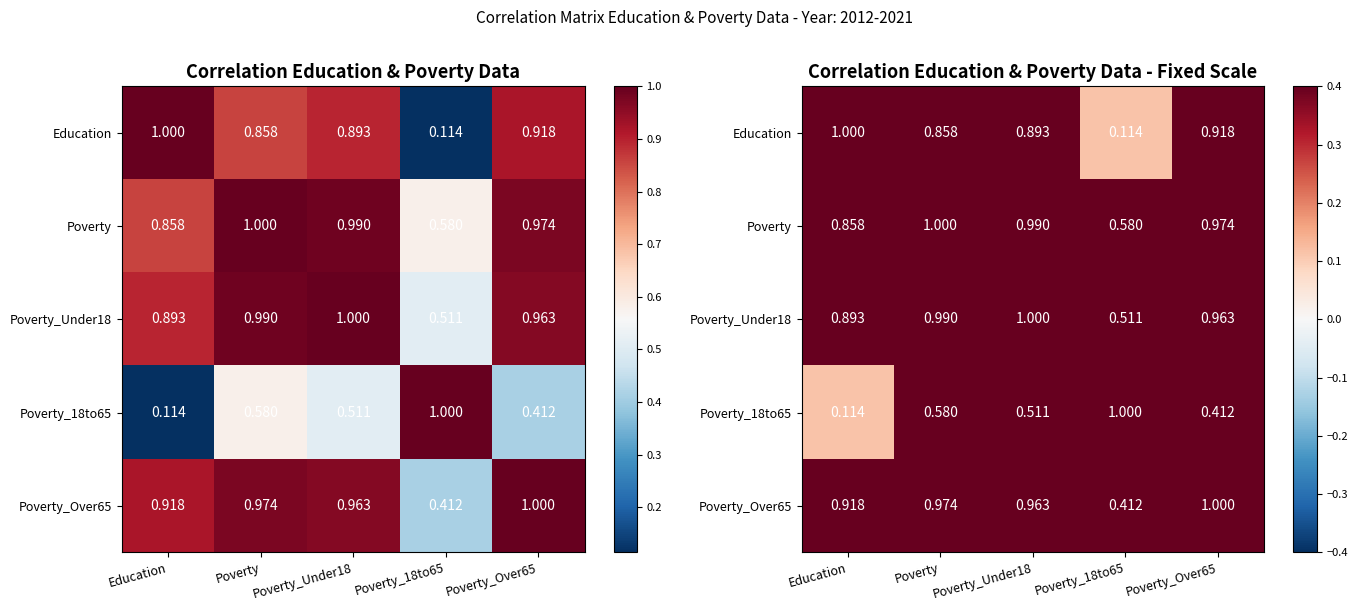

At Education, list the series in order from largest to smallest.

Education, Poverty_Over65, Poverty_Under18, Poverty, Poverty_18to65